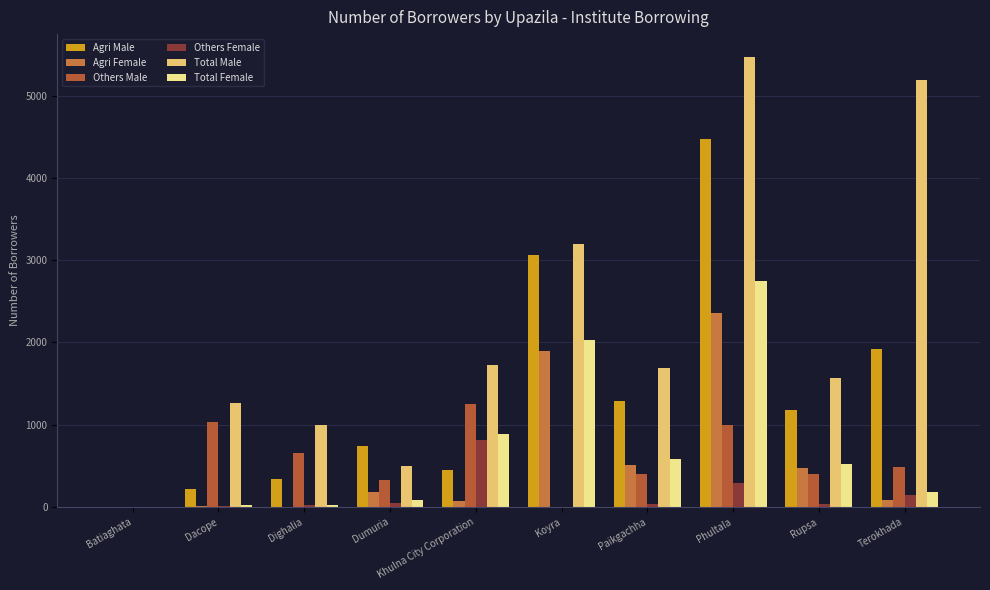

How many positive values does the Agri Male series have?

9